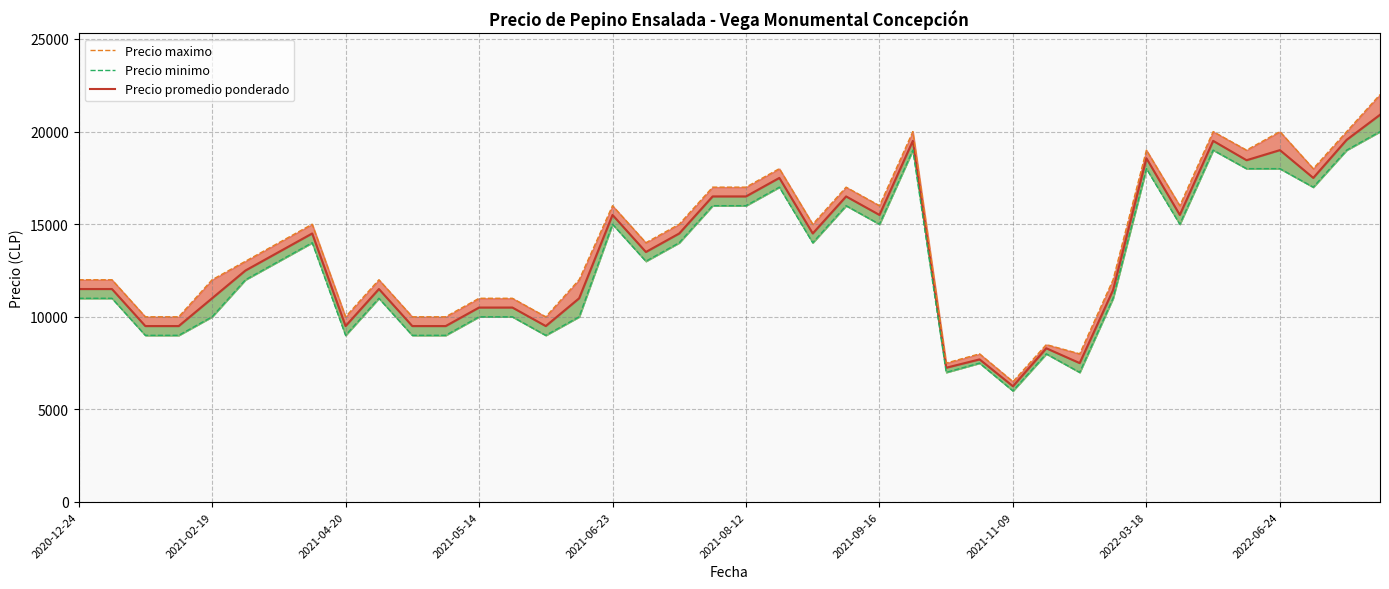

What is the maximum value for Precio minimo?

20000